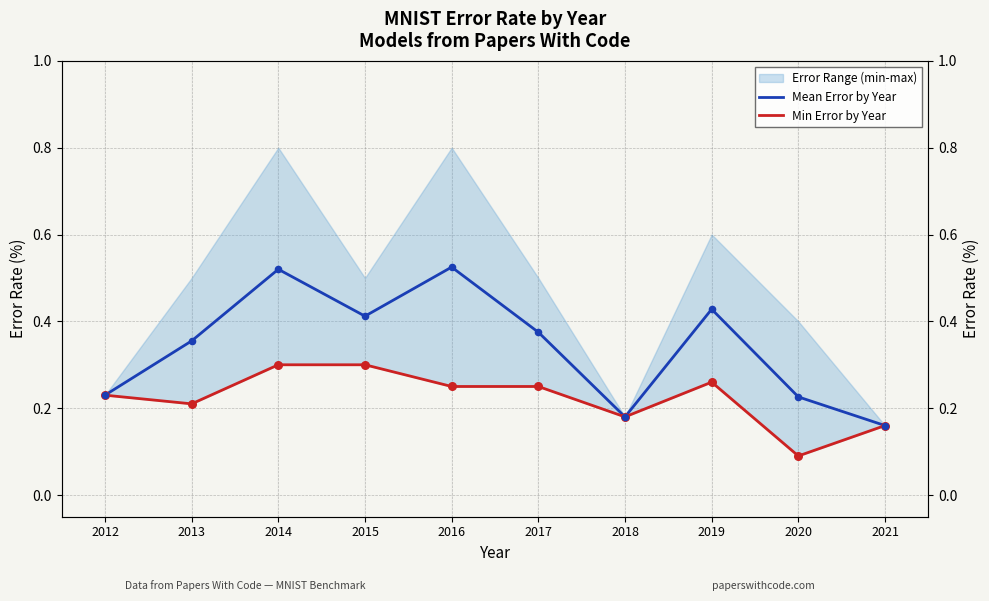

Which series has the largest total across all categories?

Mean Error by Year